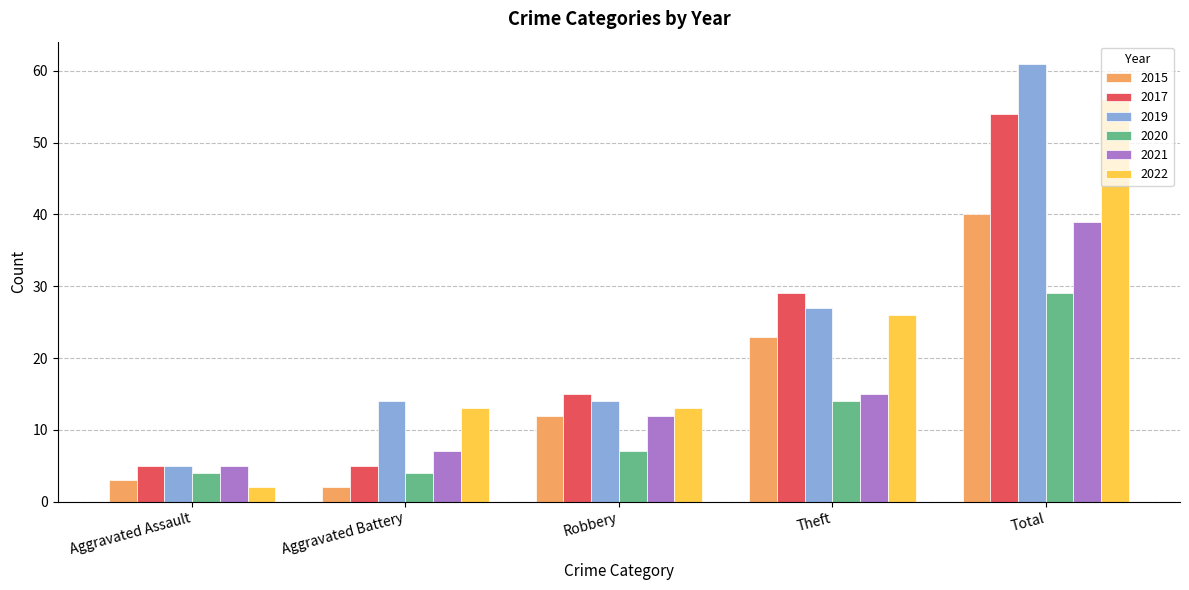

Is the value of 2017 at Aggravated Assault greater than the value of 2020 at Aggravated Battery?

Yes